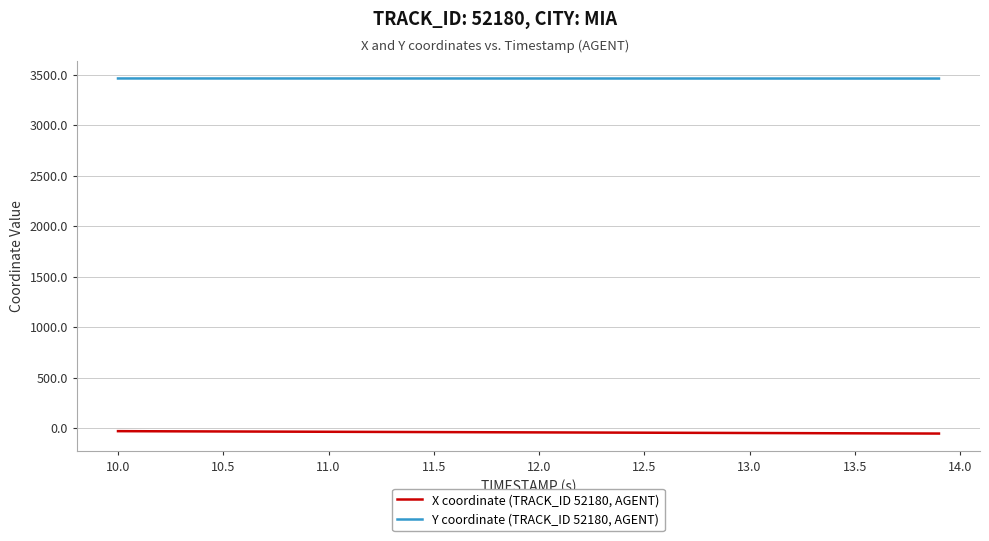

Does the chart have visible grid lines?

Yes